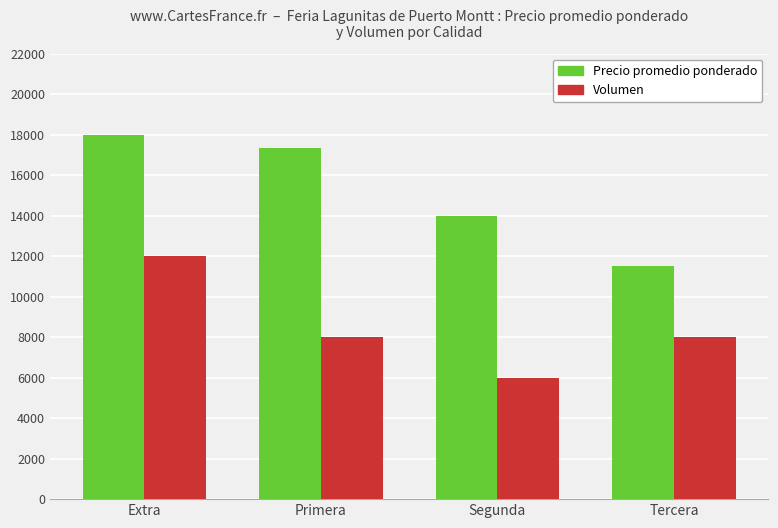

Reading left to right, what are all the values shown in this chart?

Precio promedio ponderado: Extra=18000	Primera=17333	Segunda=14000	Tercera=11500
Volumen: Extra=12000	Primera=8000	Segunda=6000	Tercera=8000